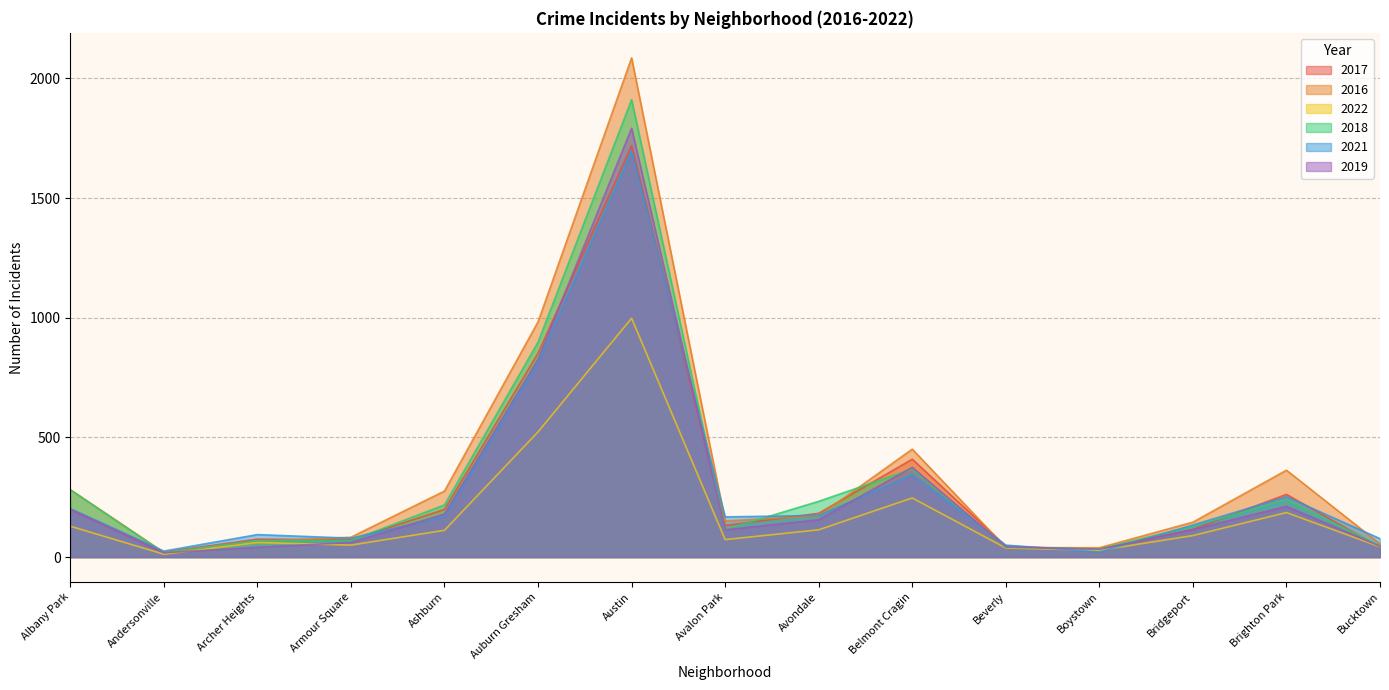

The value of 2022 at Boystown is 28. True or false?

True